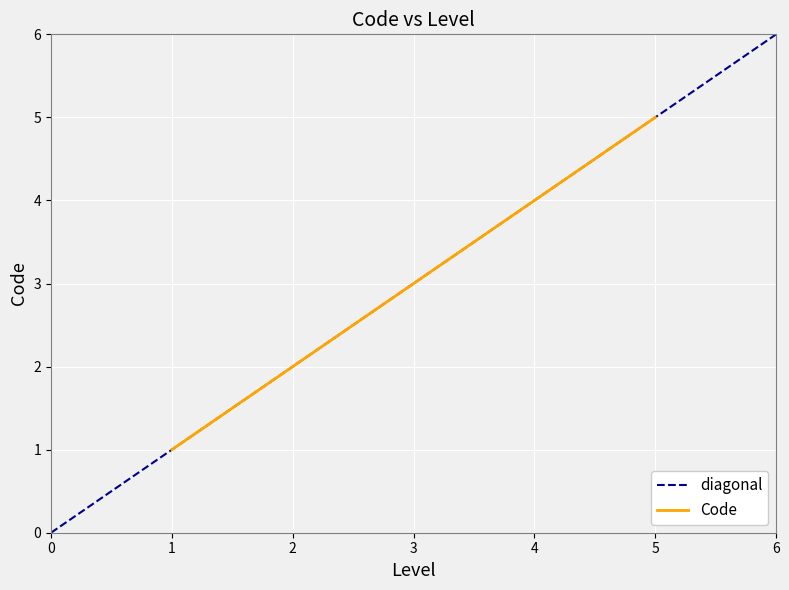

How many values exceed 3?

2